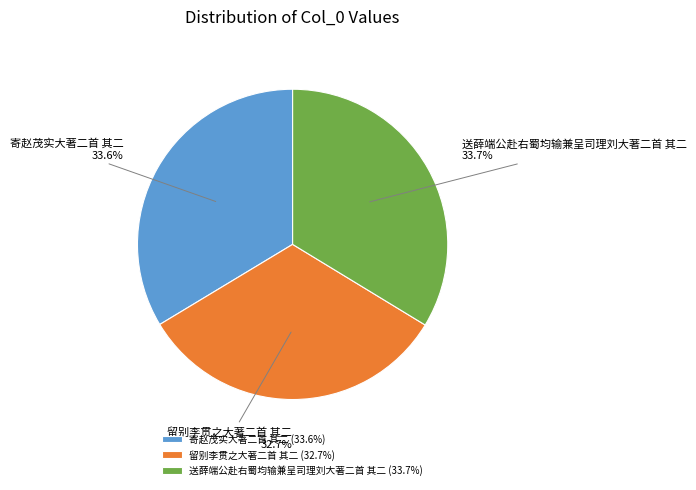

What is the smallest slice in the pie chart?

留别李贯之大著二首 其二